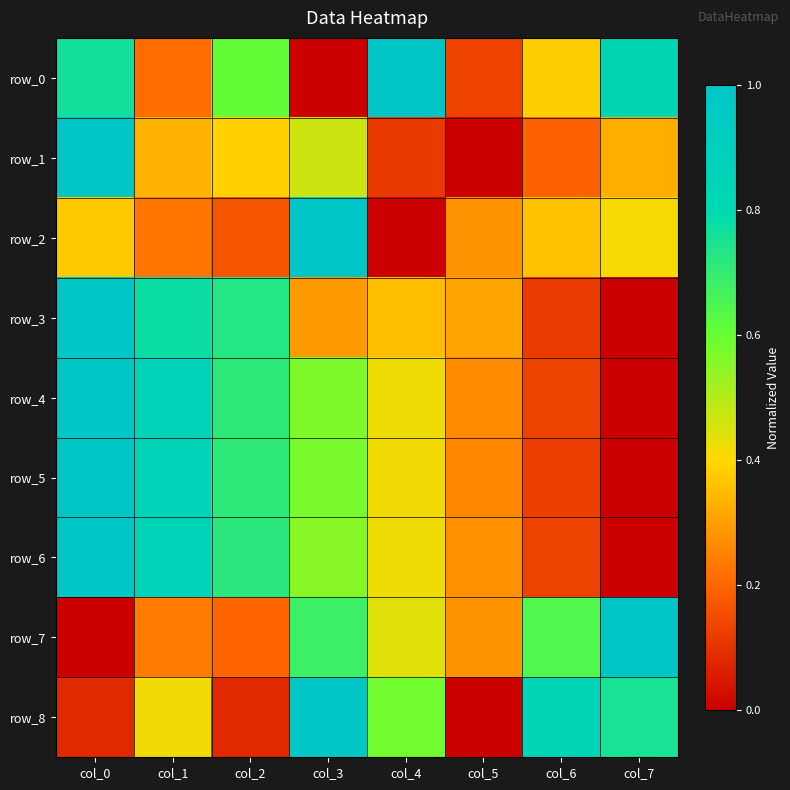

At which category is the sum across all series the highest?

col_0